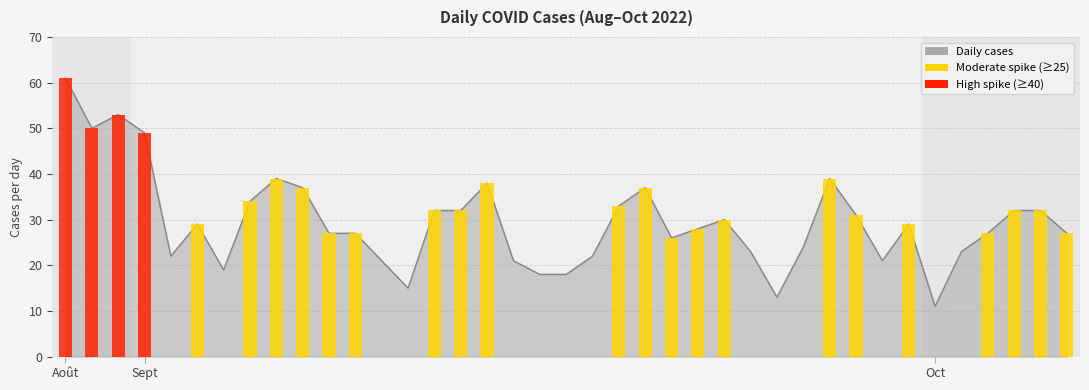

True or false: the data shows 8 at 2022-09-16.

False